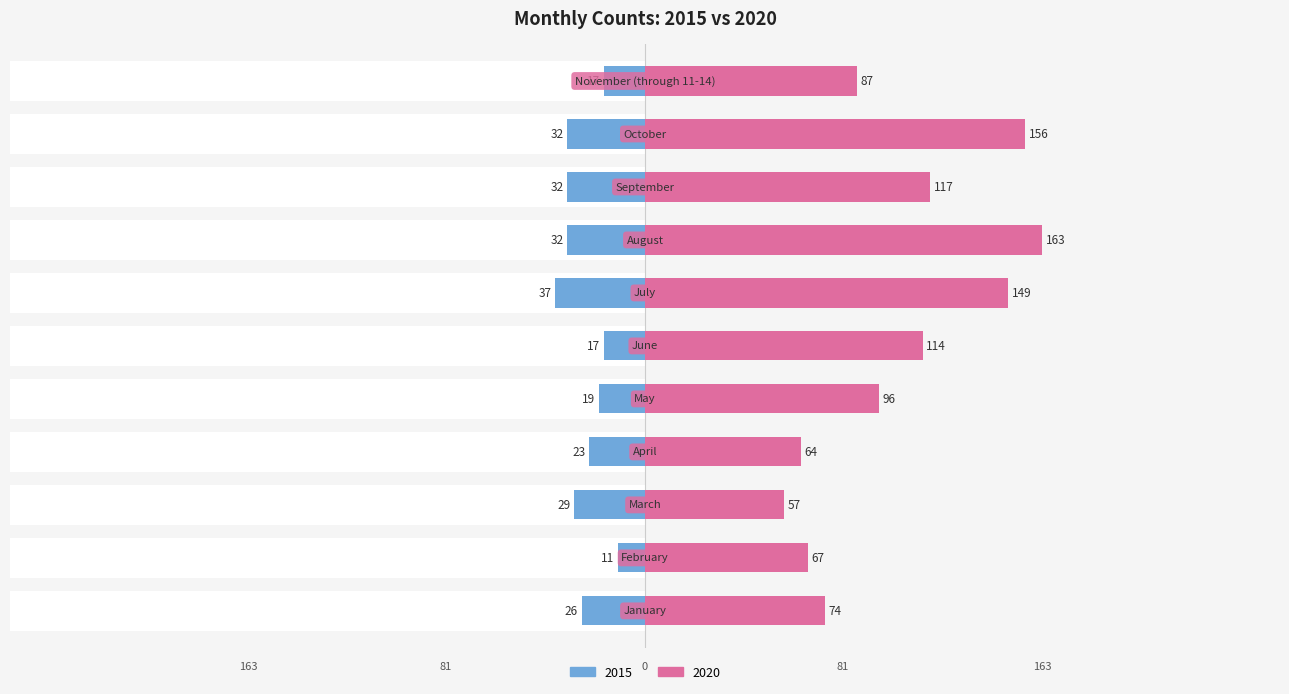

Read the 2015 value at February, to the nearest 5.

-10